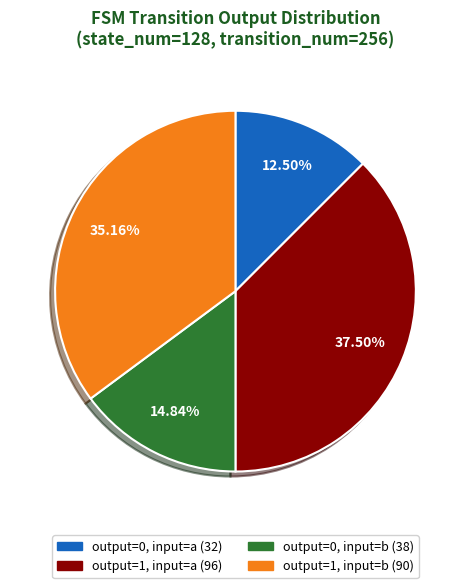

Rank the categories by value from lowest to highest.

output=0, input=a, output=0, input=b, output=1, input=b, output=1, input=a